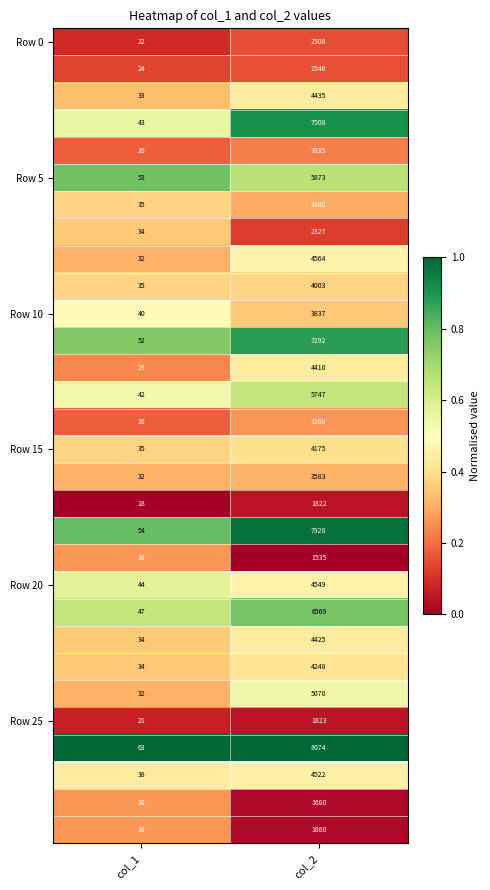

Which label corresponds to the largest value in the chart?

col_2